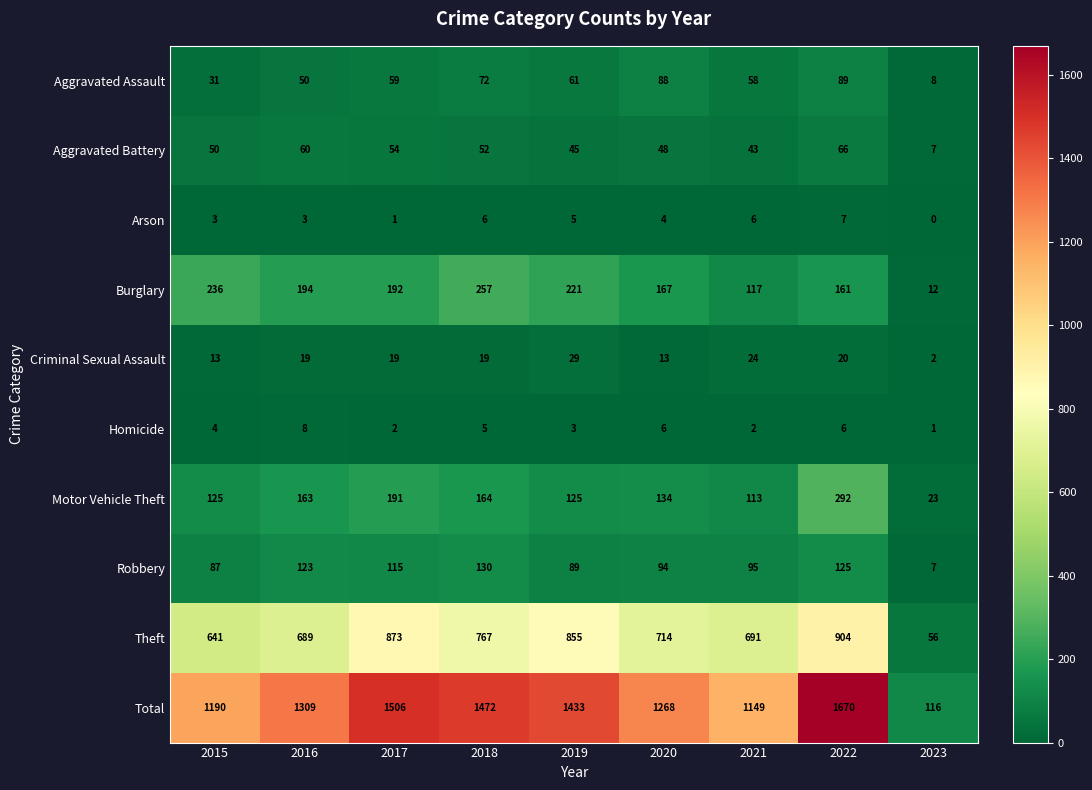

Is it true that Aggravated Assault equals 31 at 2015?

True